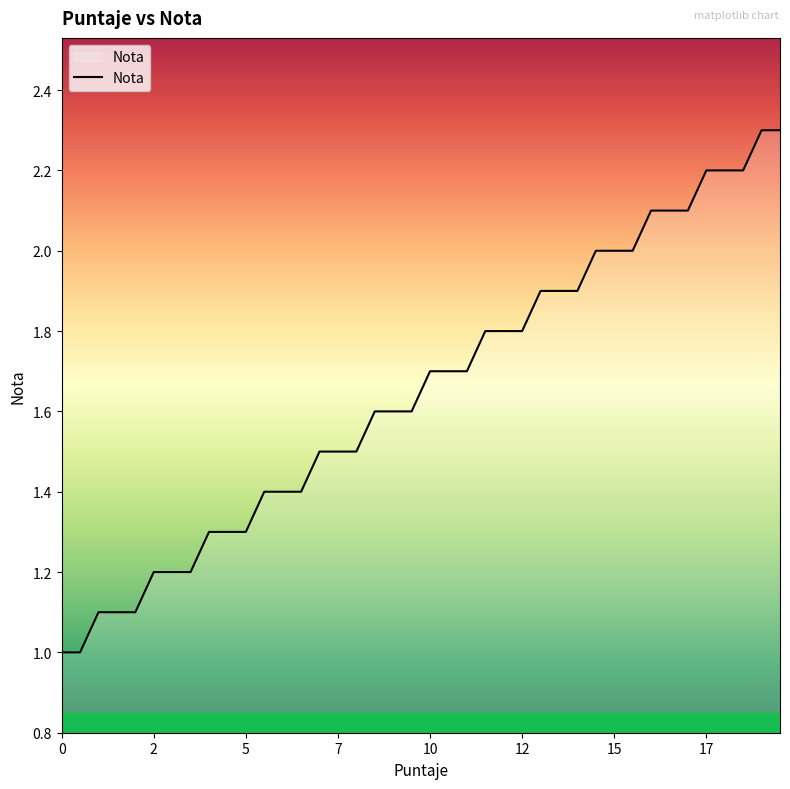

Count the number of data series in this chart.

1